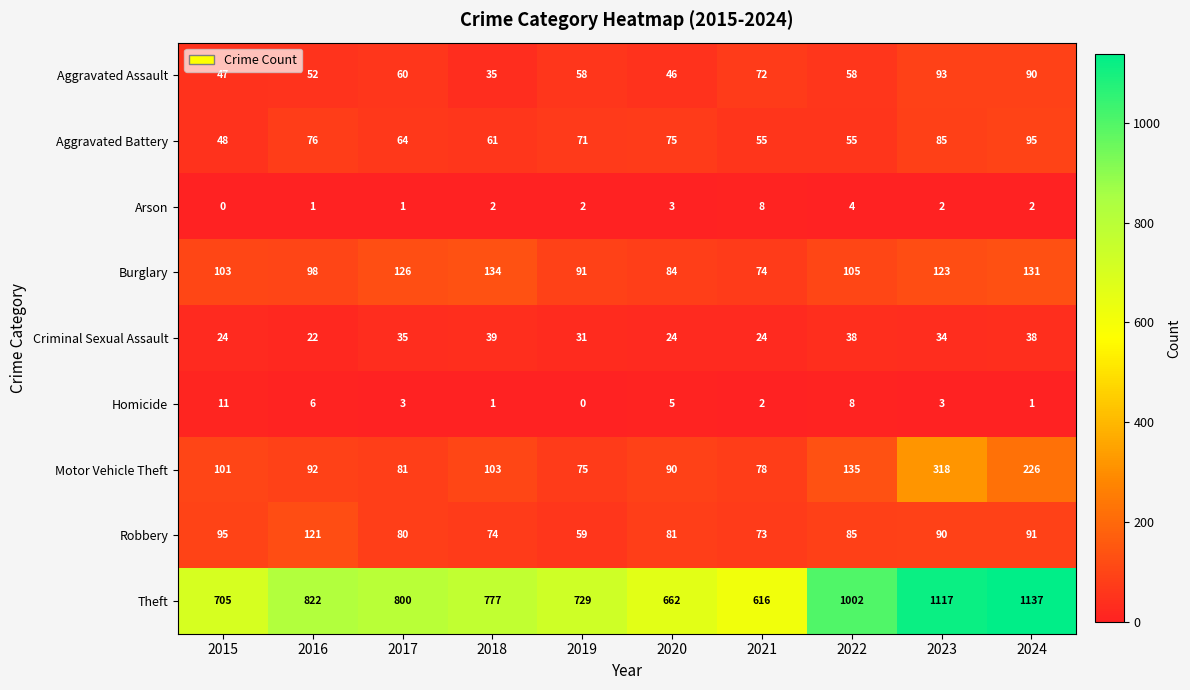

Rank the series at 2017 from highest to lowest value.

Theft, Burglary, Motor Vehicle Theft, Robbery, Aggravated Battery, Aggravated Assault, Criminal Sexual Assault, Homicide, Arson